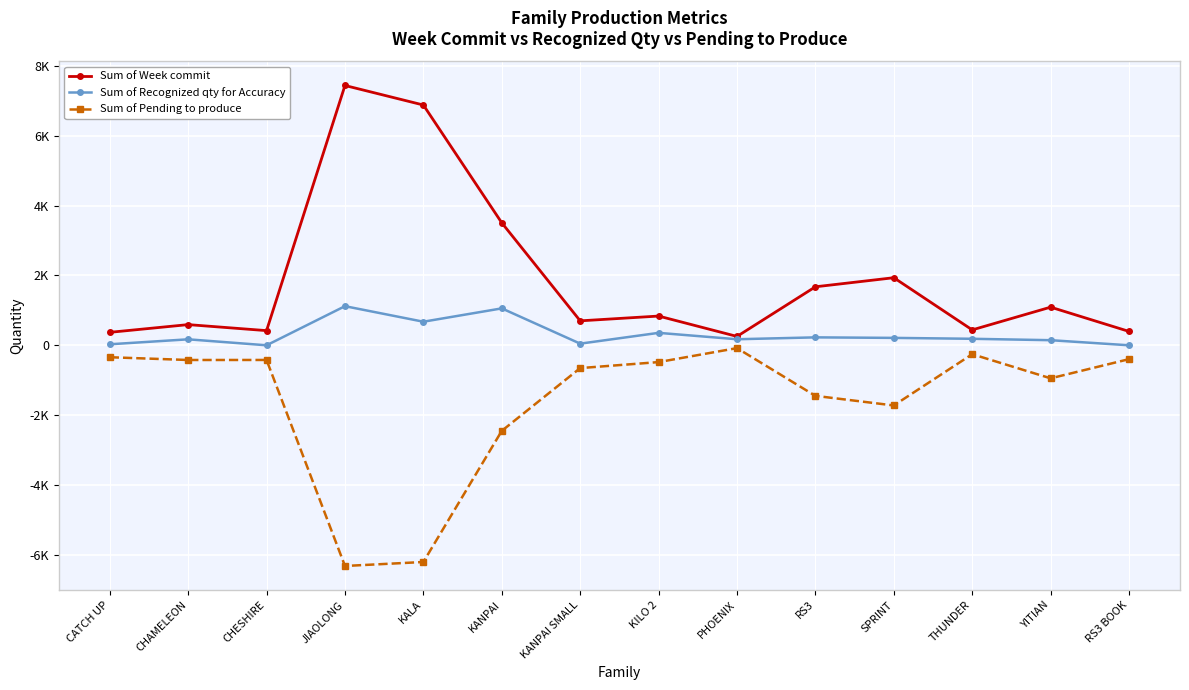

Does the chart have visible grid lines?

Yes